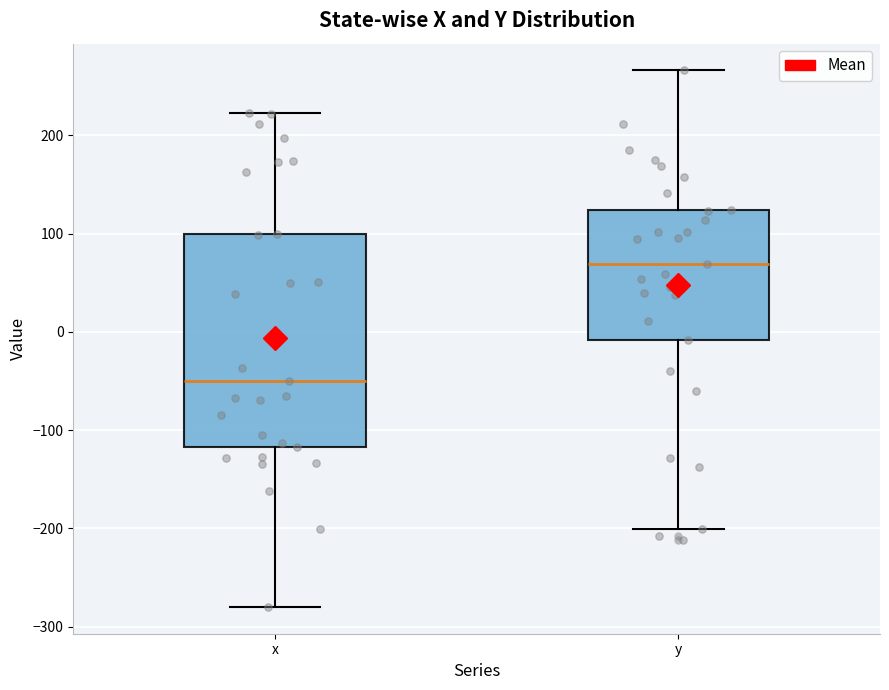

Reading left to right, read every box against the y-axis: the position of its median line, the range the box covers, and the ends of its whiskers. The values are not printed on the chart, so give them approximately, as read against the axis.

x: median -50, box -120 to 100, whiskers -280 to 220
y: median 70, box -10 to 120, whiskers -200 to 270